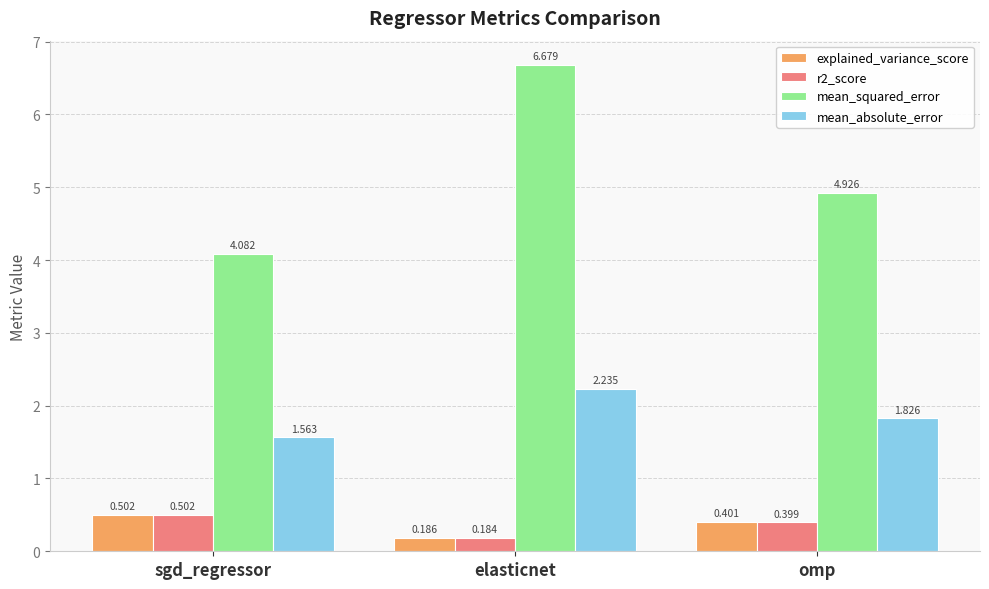

At which category does the chart reach its minimum across all series?

elasticnet